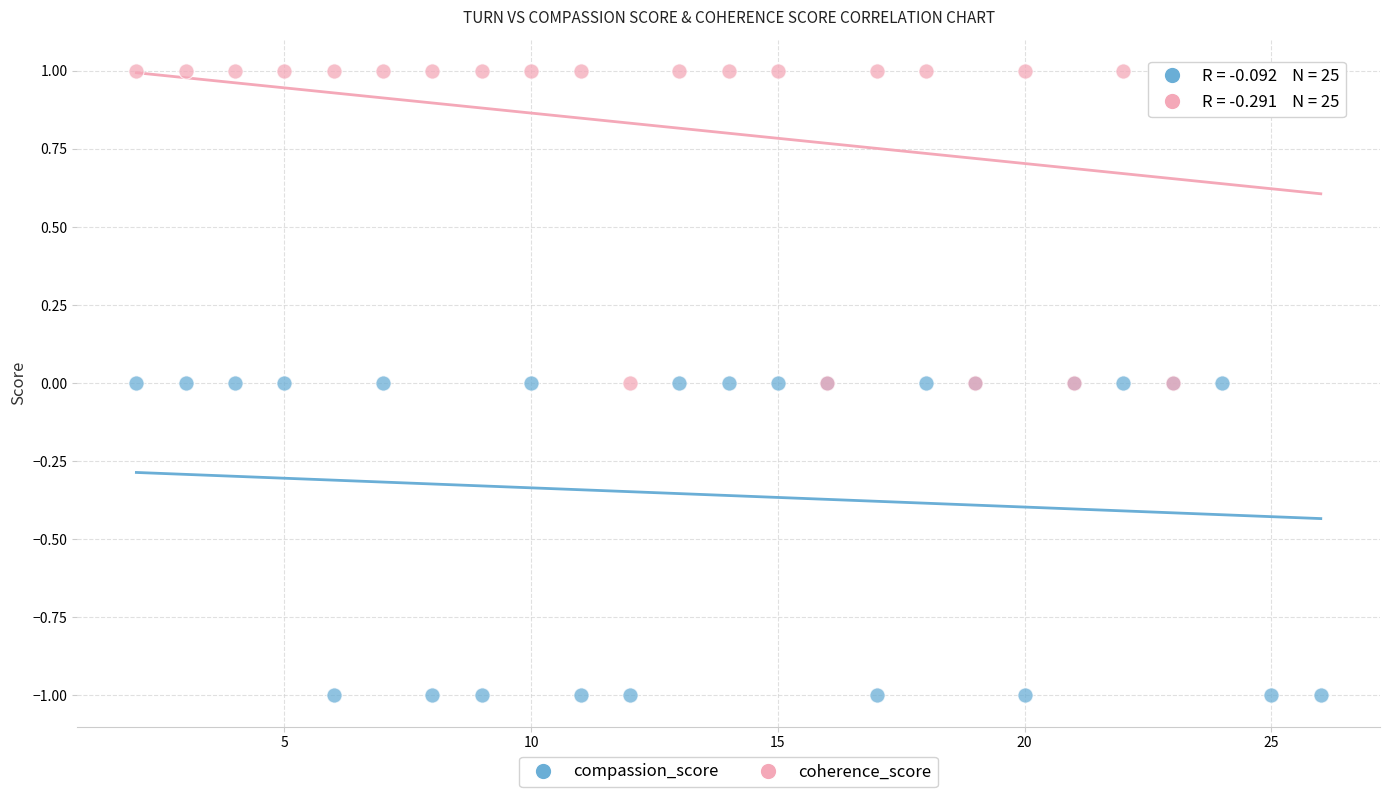

What are all the series names shown in the legend?

compassion_score, coherence_score